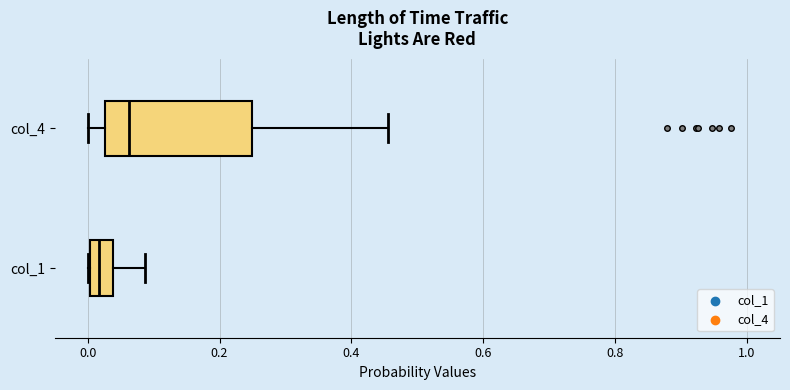

Comparing the boxes themselves (not the whiskers), which one is the widest?

col_4